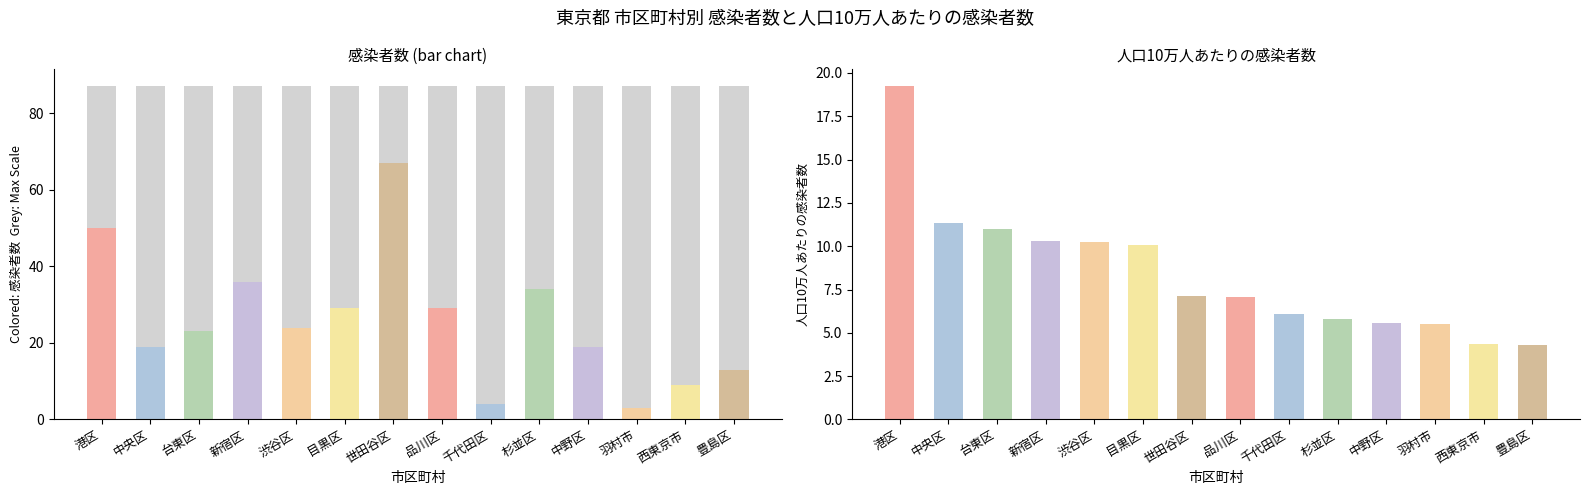

List the series in order of their overall mean, lowest first.

人口10万人あたりの感染者数, 感染者数